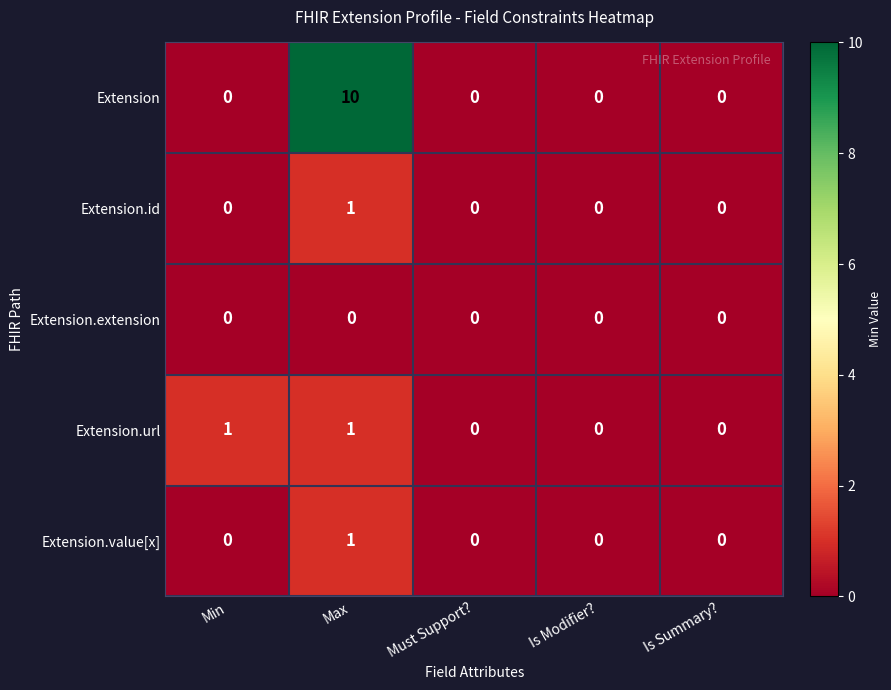

The Extension series shows 0 at Min. True or false?

True